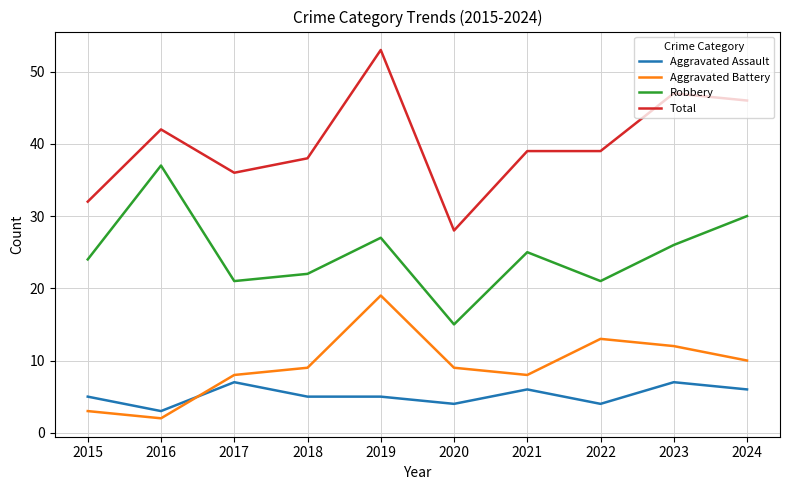

Which series has the largest range (max minus min)?

Total